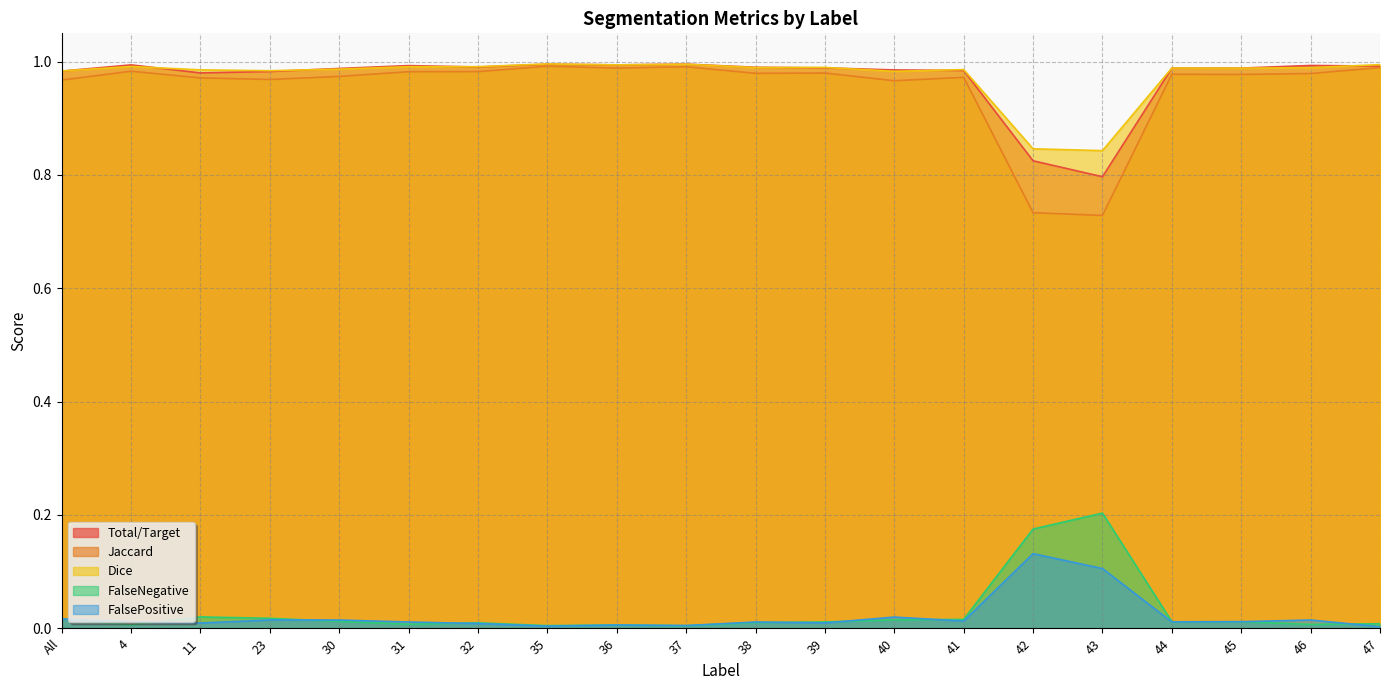

Rank the categories by Dice value from lowest to highest.

43, 42, 40, All, 23, 11, 41, 30, 45, 44, 46, 38, 39, 31, 32, 4, 36, 47, 37, 35